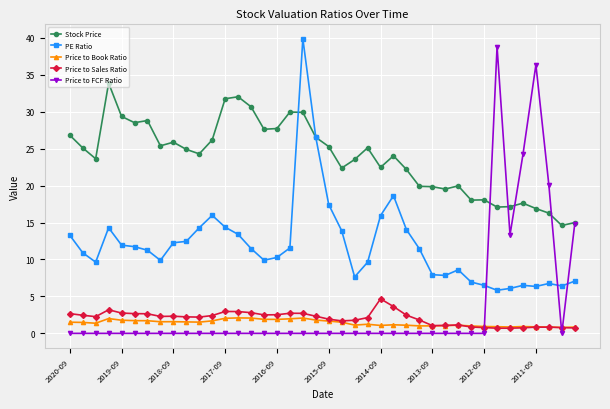

What is the maximum value for PE Ratio?

39.9